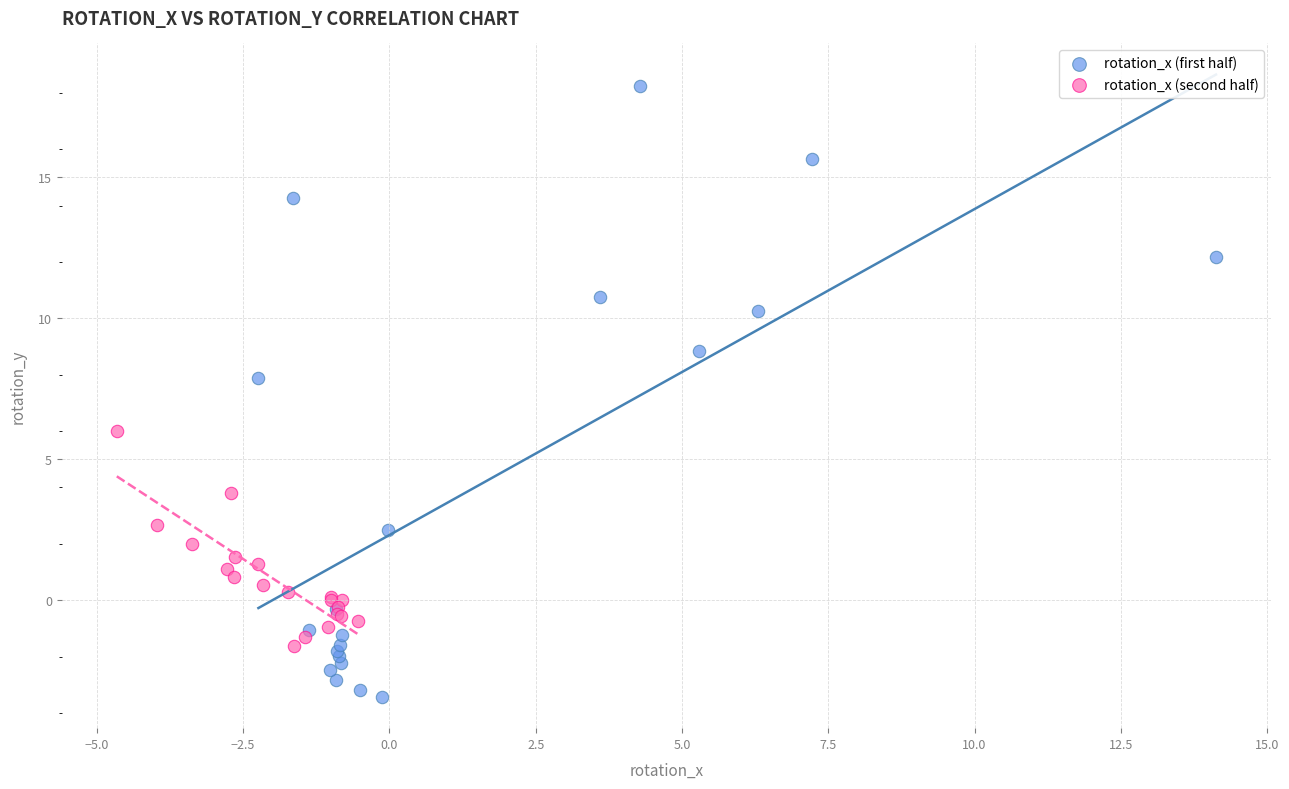

Which series contains the highest Y value?

rotation_x (first half)